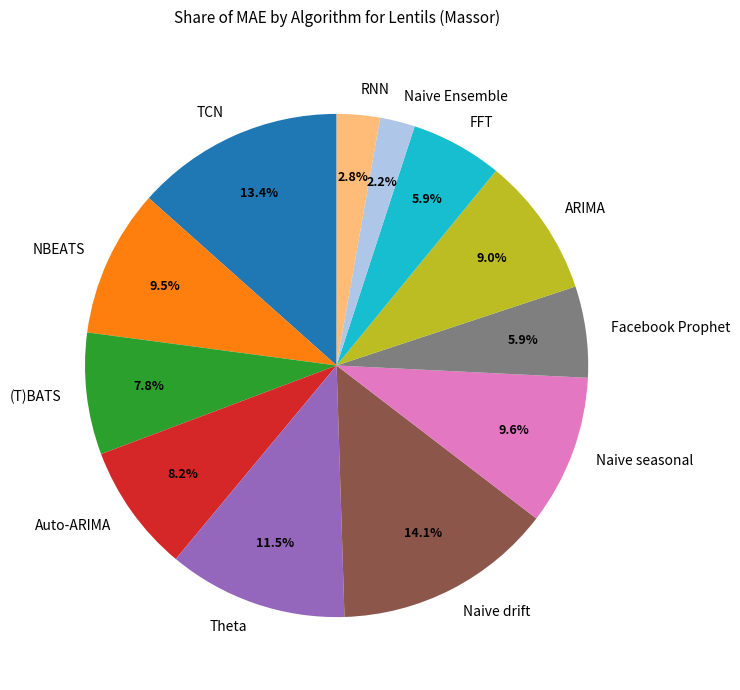

Which has a higher value, Naive drift or FFT?

Naive drift